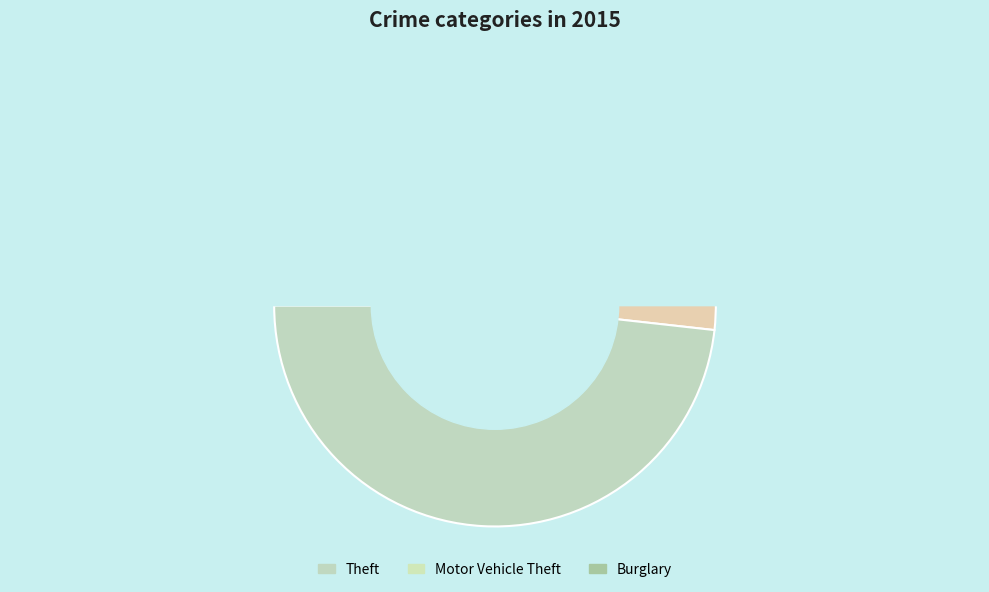

Which slice is the largest?

Theft